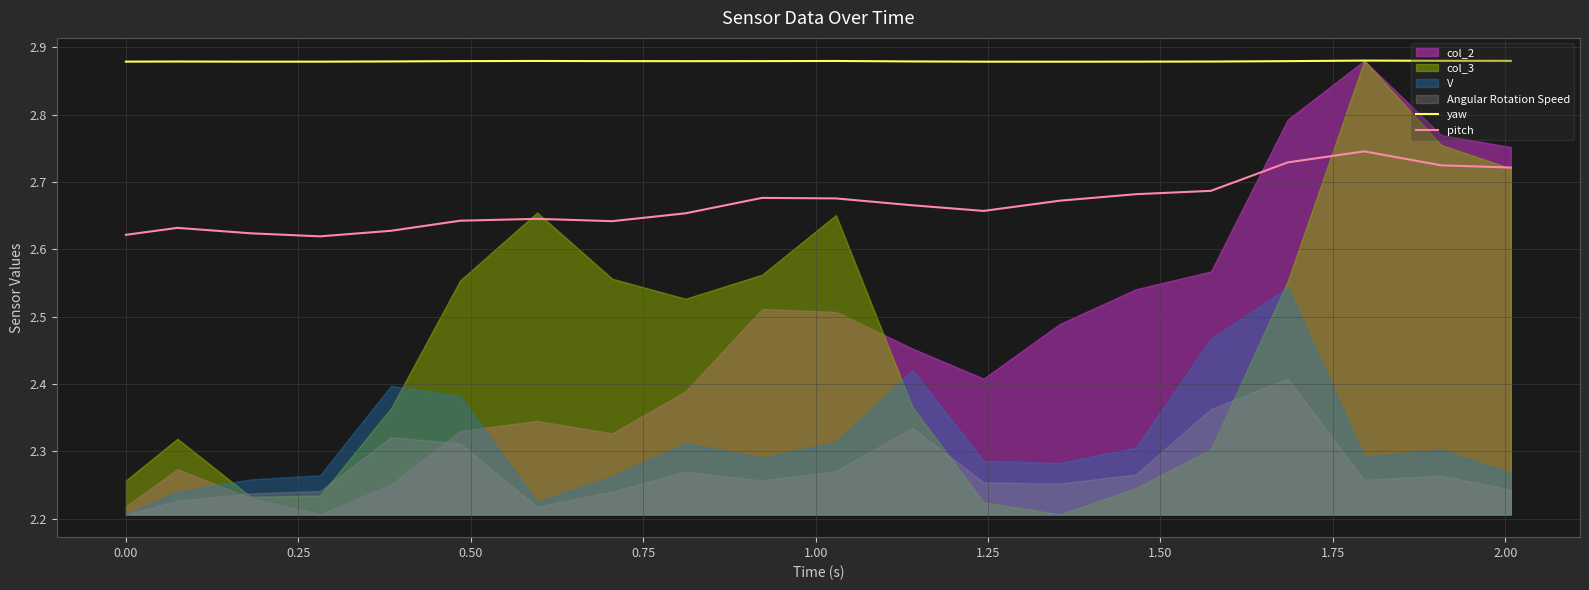

True or false: yaw and pitch intersect in this chart.

False